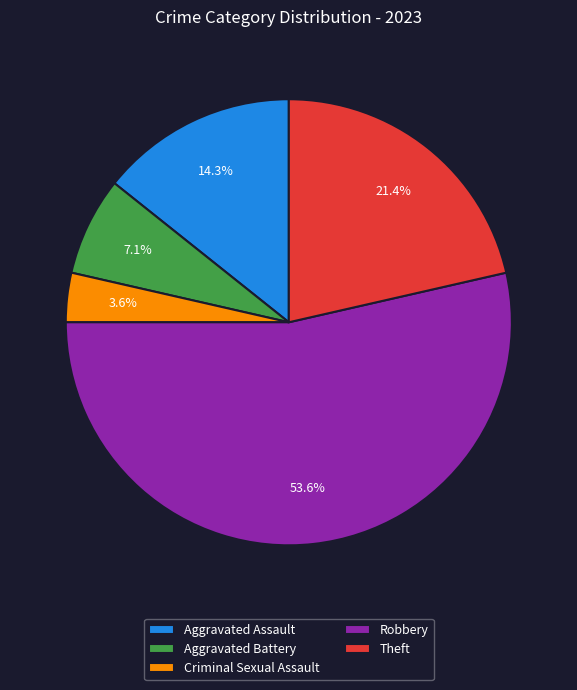

To the nearest percent, what percentage of the pie is Robbery?

54%